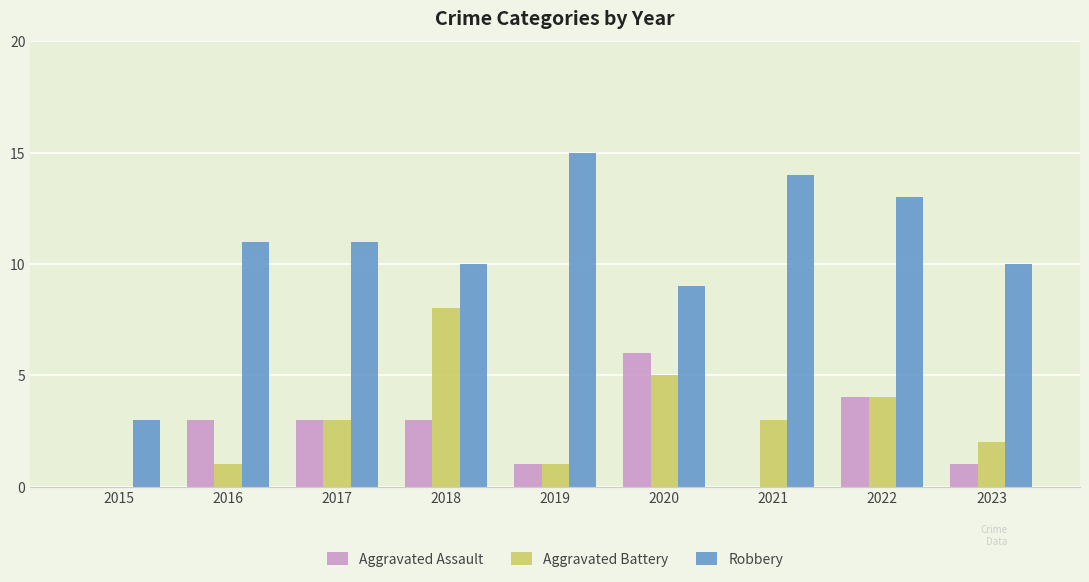

The value of Aggravated Battery at 2015 is 3. True or false?

False